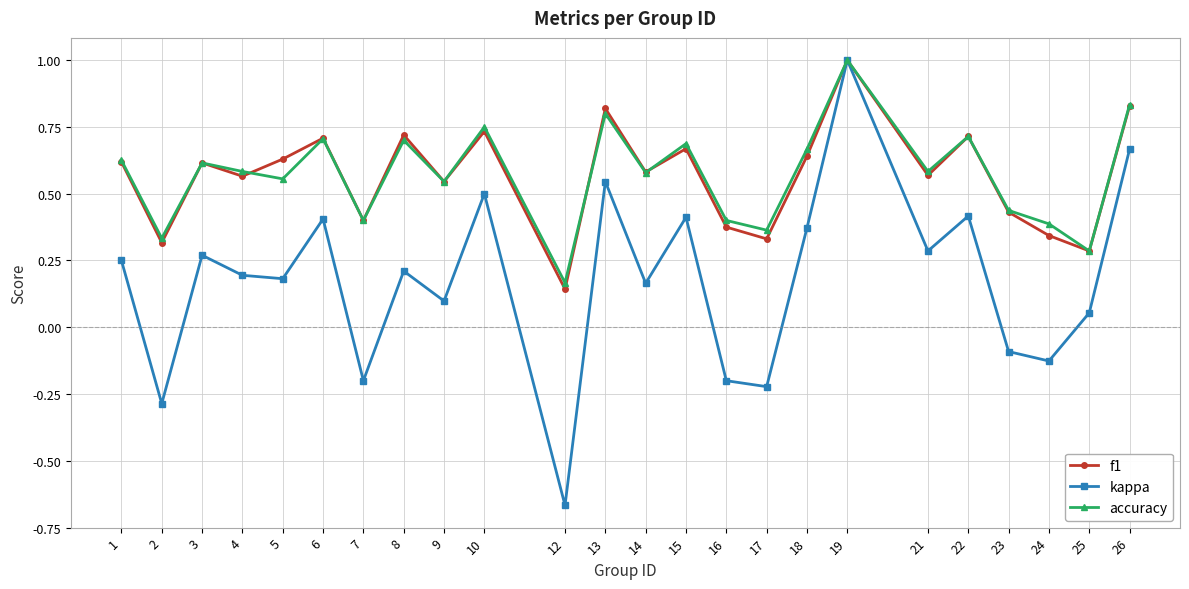

How many interior local valleys does the accuracy series have?

9